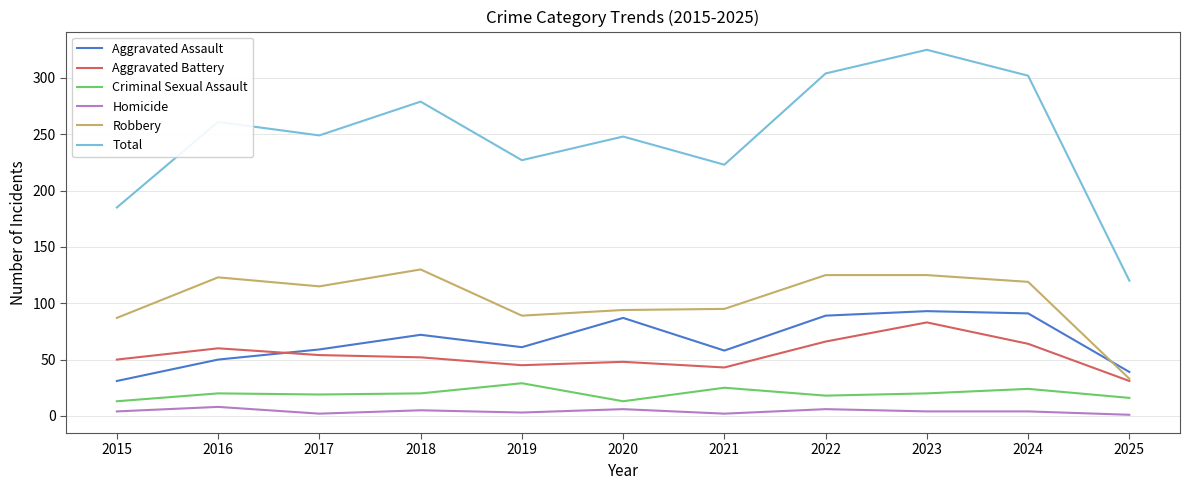

What is the total value across all series at 2017?

498